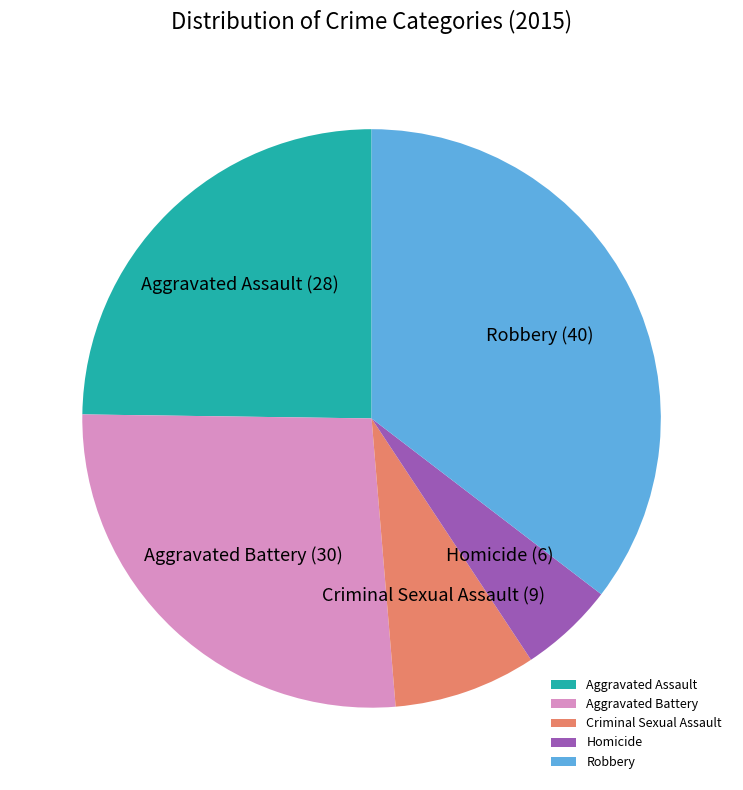

Is there a majority slice in this chart?

No